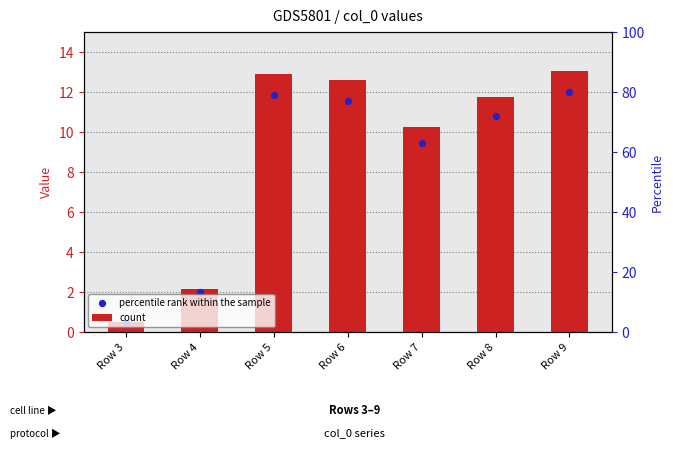

At how many categories does at least one series exceed 12?

3